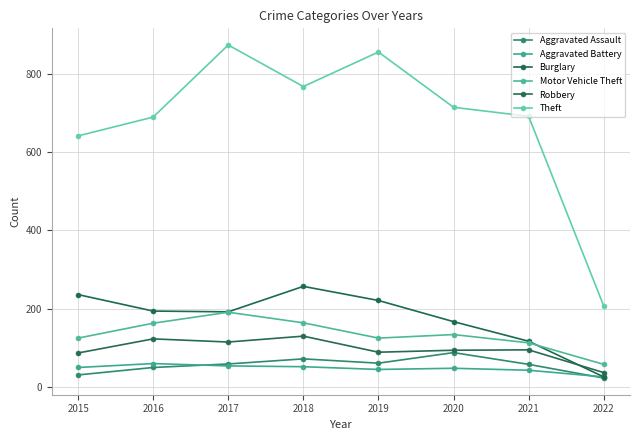

Reading left to right, extract all data points from this chart.

Aggravated Assault: 31	50	59	72	61	88	58	23
Aggravated Battery: 50	60	54	52	45	48	43	26
Burglary: 236	194	192	257	221	167	117	26
Motor Vehicle Theft: 125	163	191	164	125	134	113	58
Robbery: 87	123	115	130	89	94	95	37
Theft: 641	689	873	767	855	714	691	207